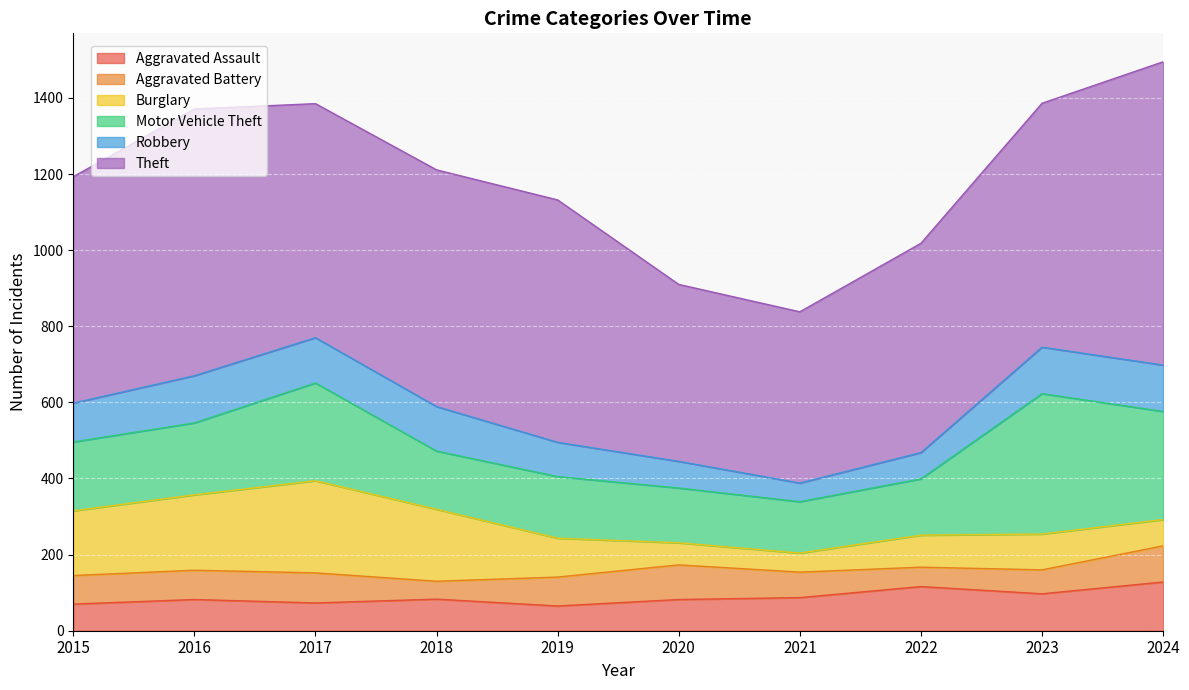

What is the value of the Theft point at the 7th from the left?

450